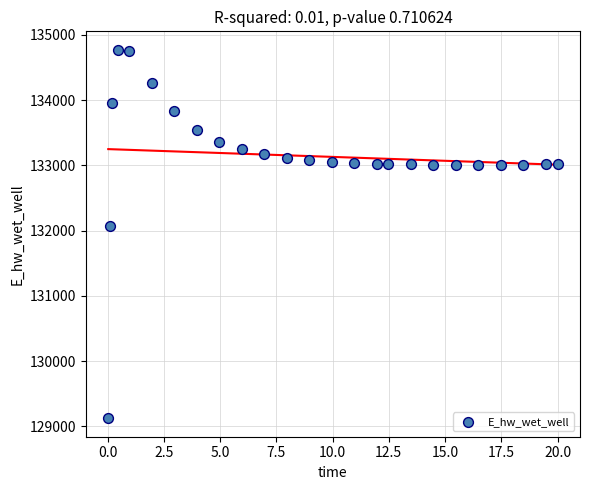

What is the range of X values (max minus min)?

20.0